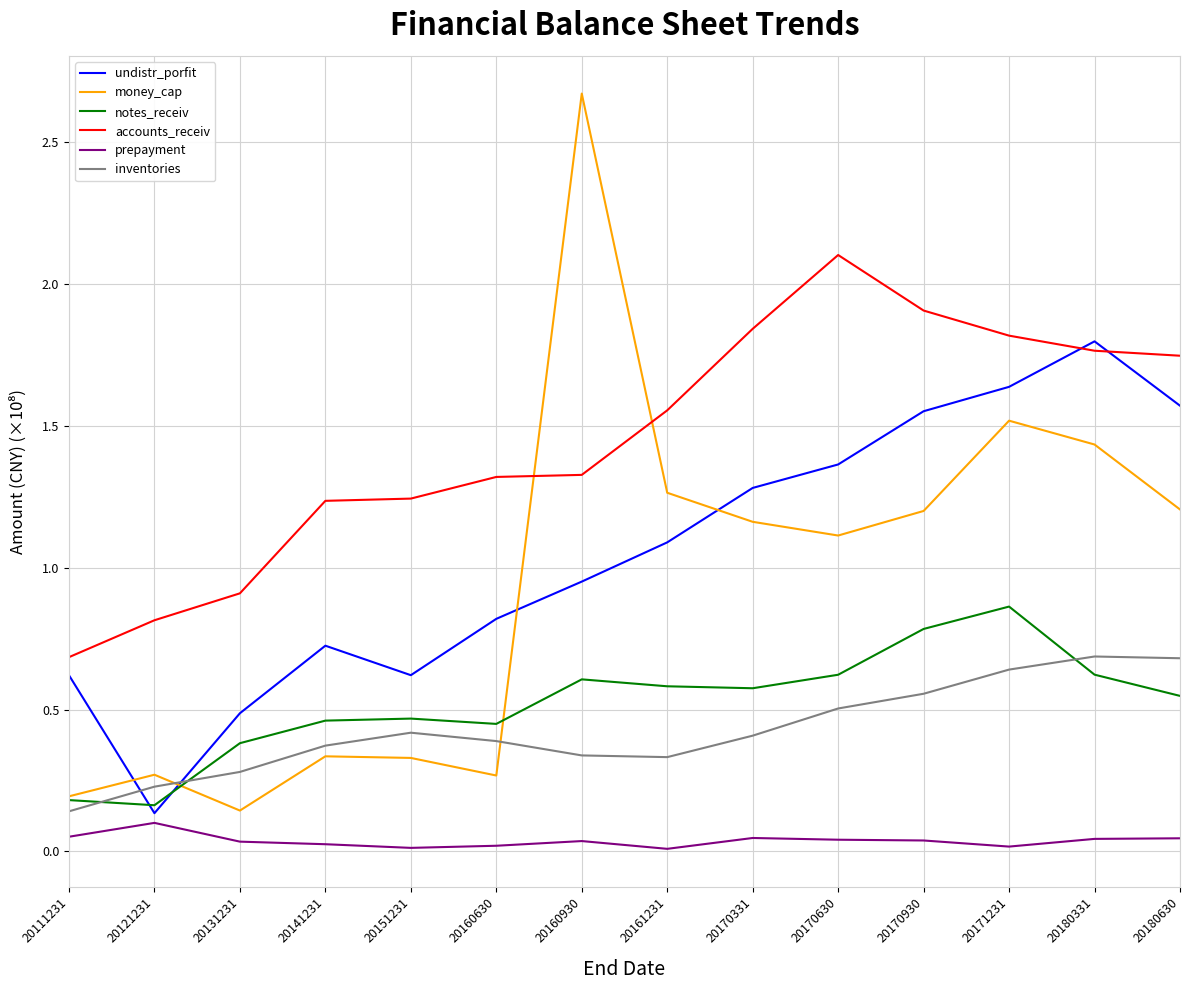

Is it true that inventories equals 0.7 at 20151231?

False